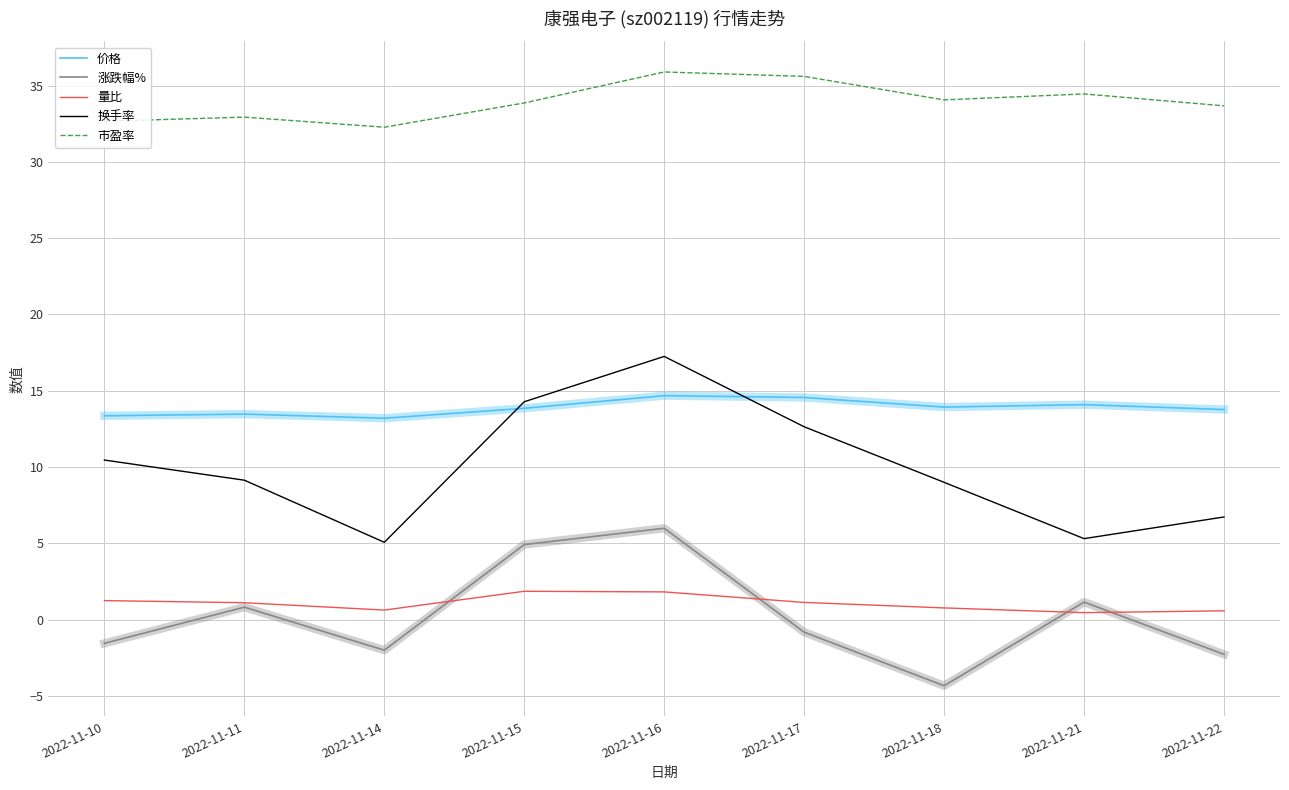

What is the lowest value of the 涨跌幅% series?

-4.3